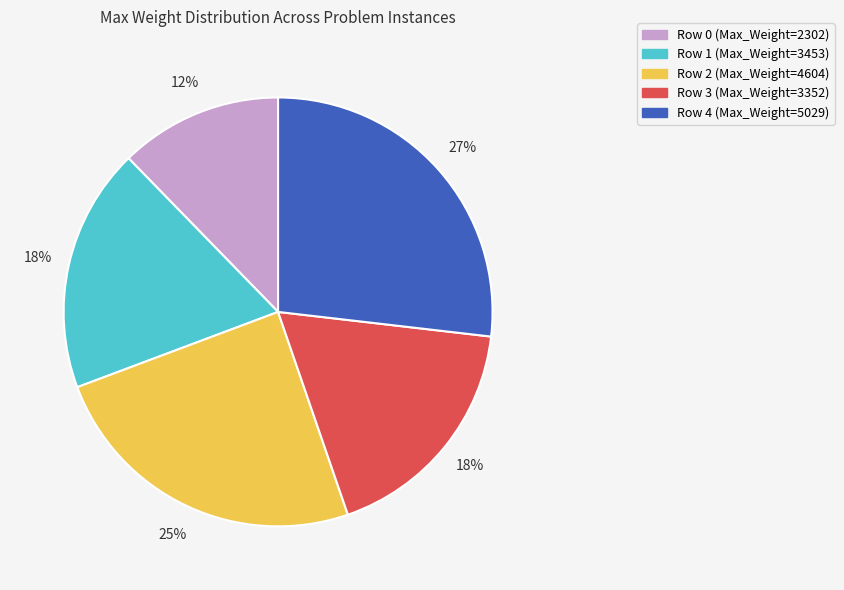

The Row 1 (Max_Weight=3453) slice represents 18% of the pie. True or false?

True